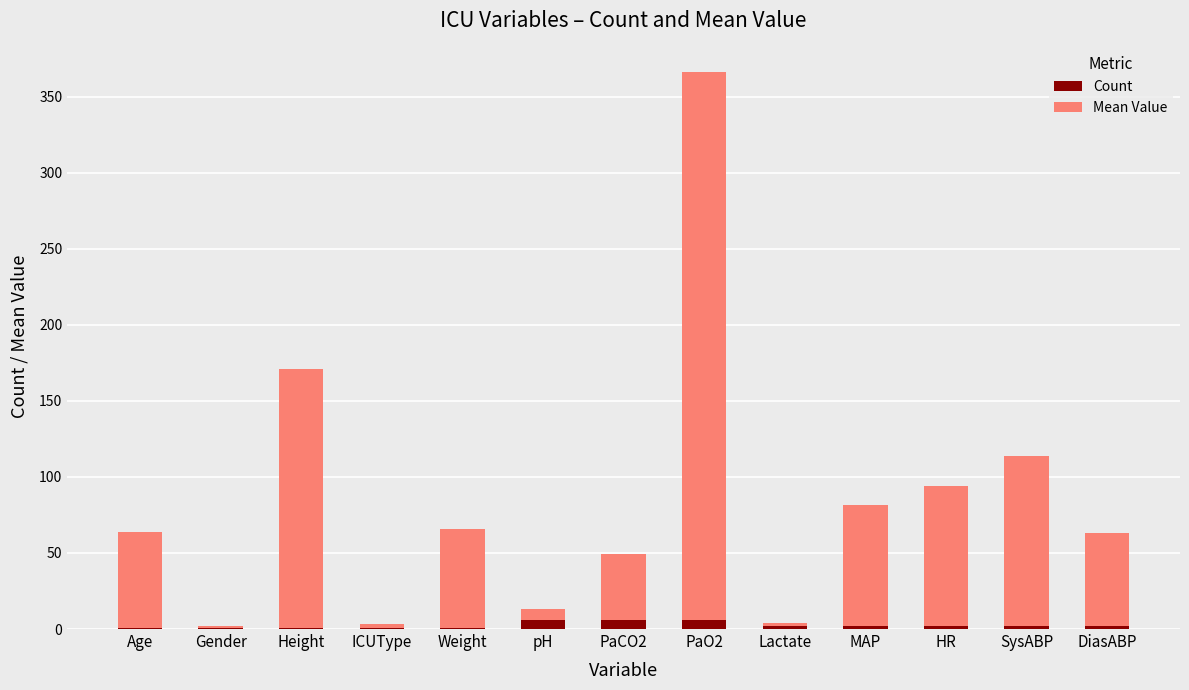

At which category is the sum across all series the highest?

PaO2